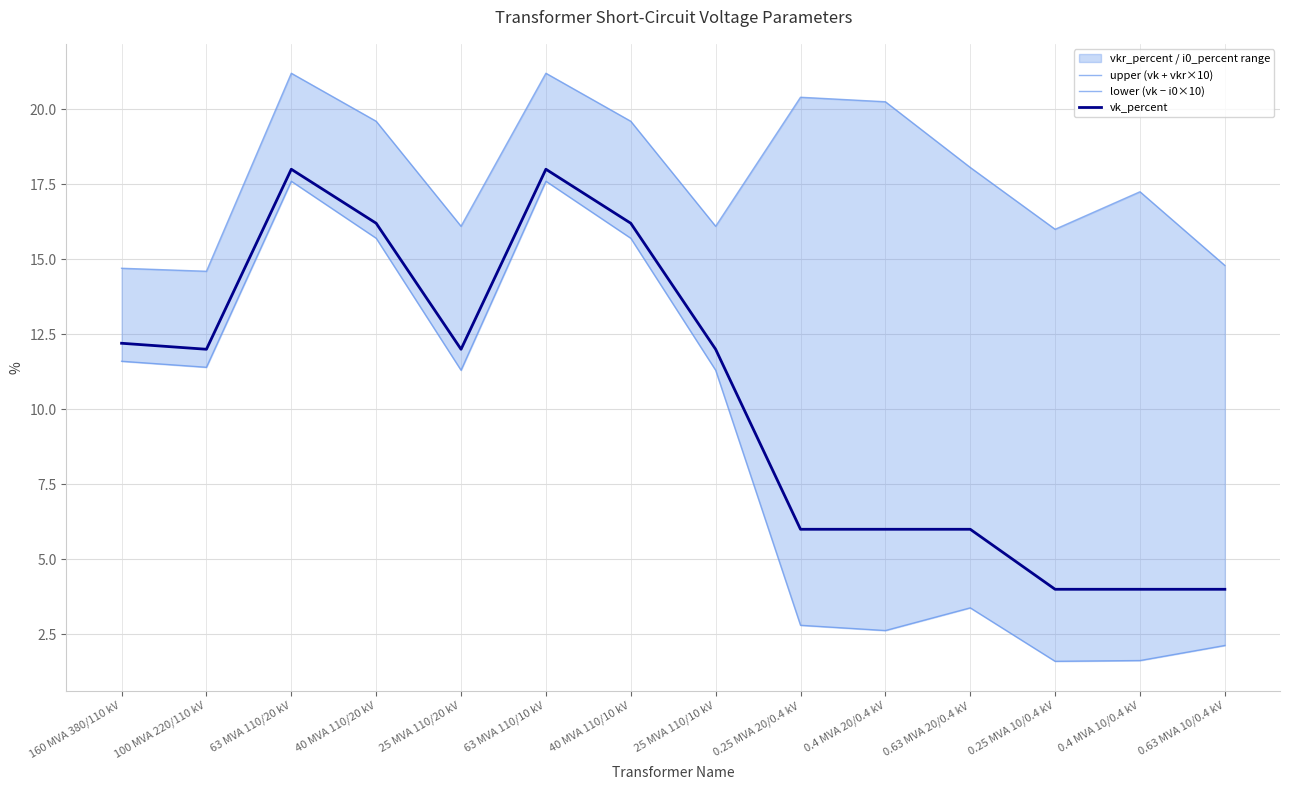

Reading left to right, extract all data points from this chart.

upper (vk + vkr×10): 14.7	14.6	21.2	19.6	16.1	21.2	19.6	16.1	20.4	20.2	18.1	16.0	17.2	14.8
lower (vk − i0×10): 11.6	11.4	17.6	15.7	11.3	17.6	15.7	11.3	2.8	2.6	3.4	1.6	1.6	2.1
vk_percent: 12.2	12.0	18.0	16.2	12.0	18.0	16.2	12.0	6.0	6.0	6.0	4.0	4.0	4.0